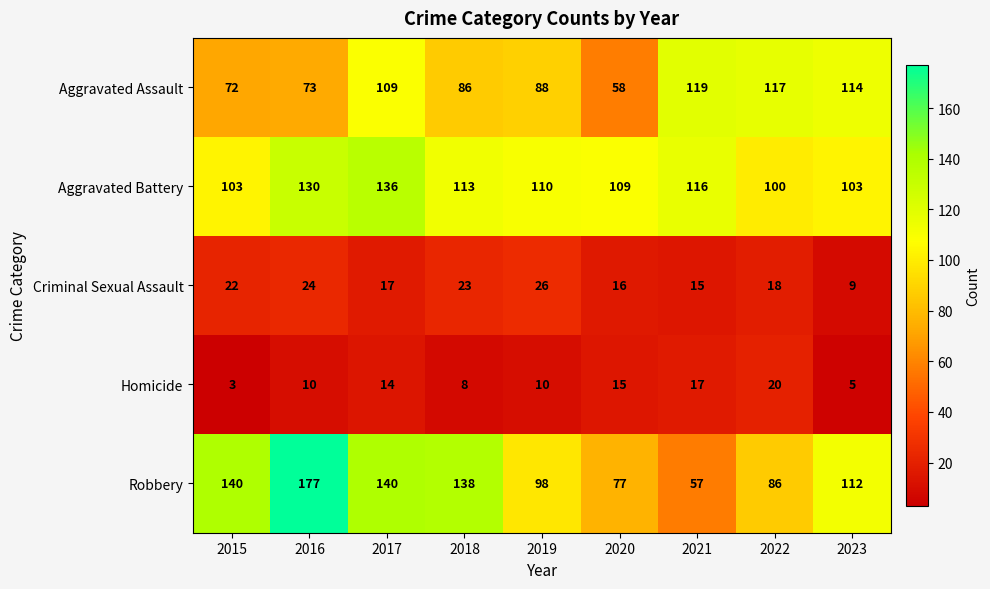

What is the difference between the highest and lowest values at 2017?

126